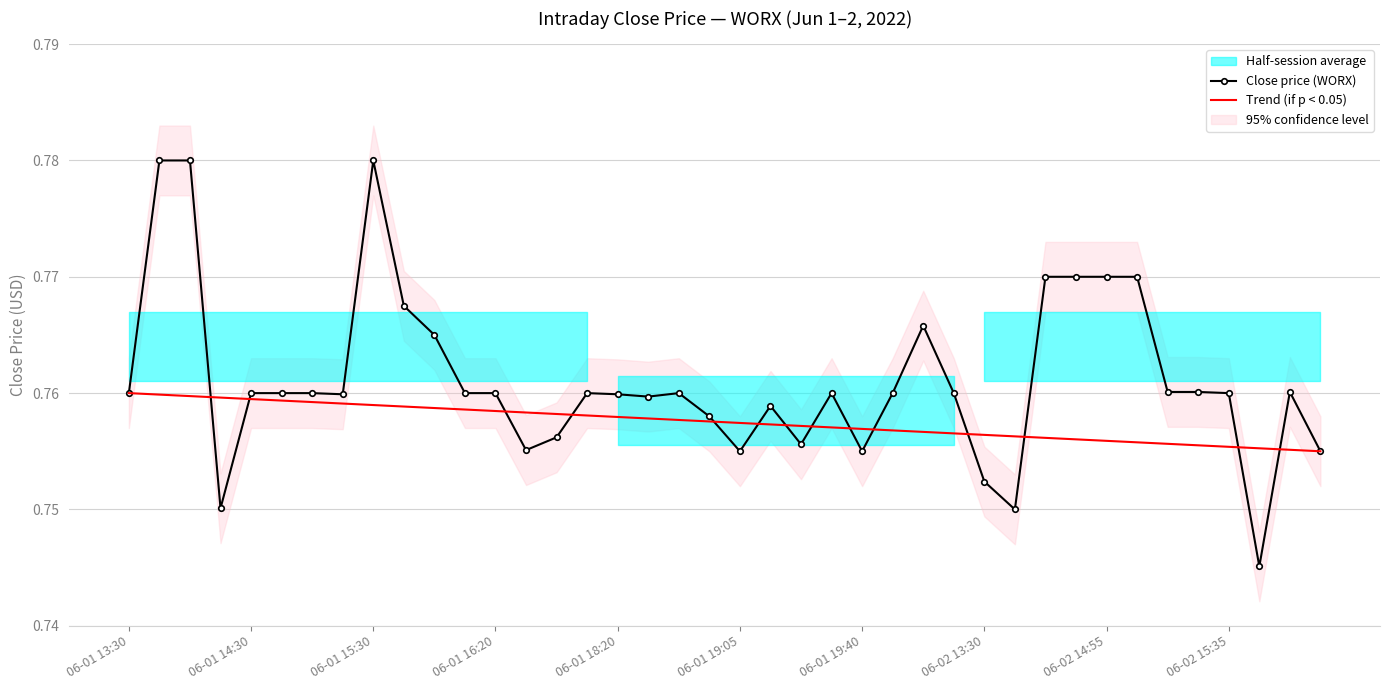

True or false: Close price (WORX) has more than 0 points higher than both neighbors.

True